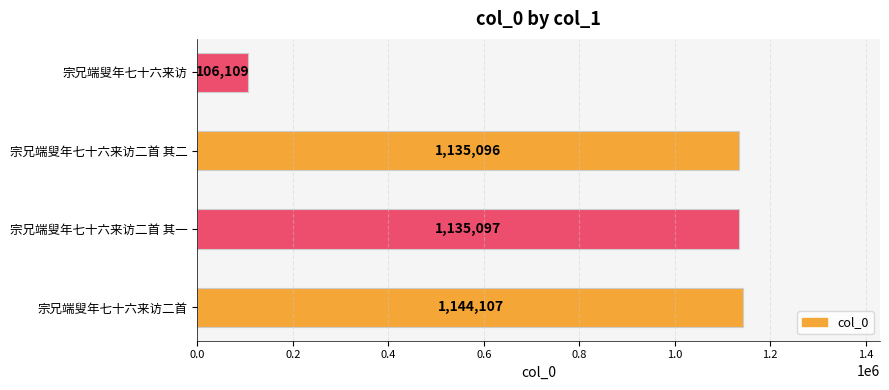

How many values are below 1135097?

2